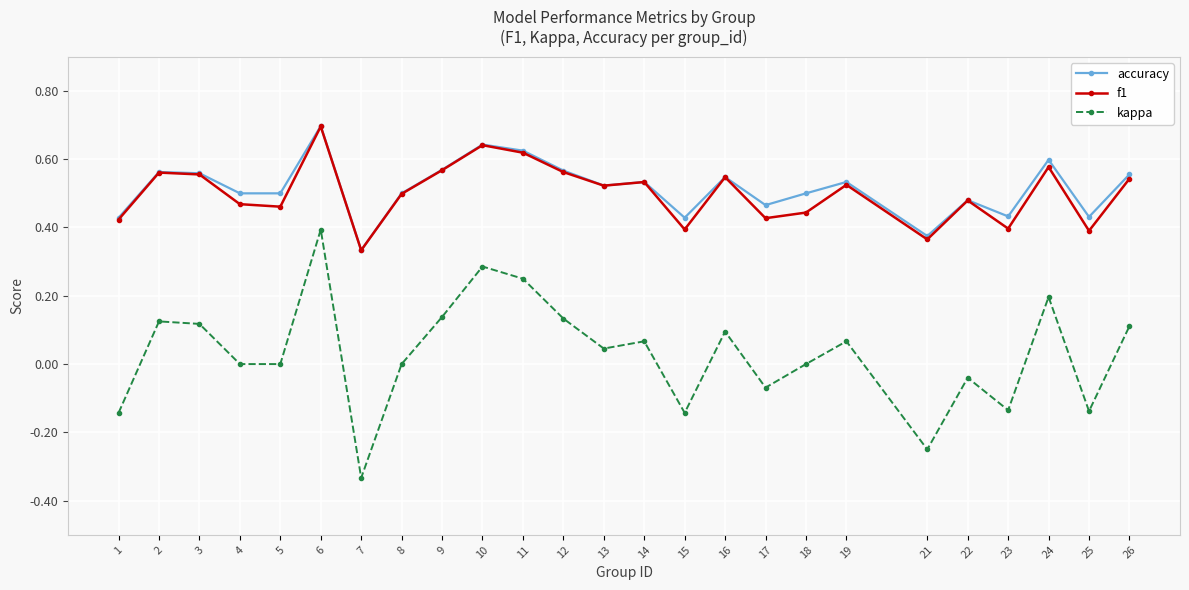

Which label corresponds to the smallest value in the chart?

7